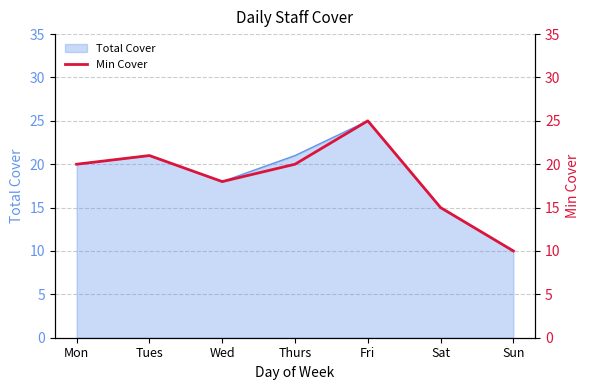

At which label does Total Cover reach its minimum?

Sun